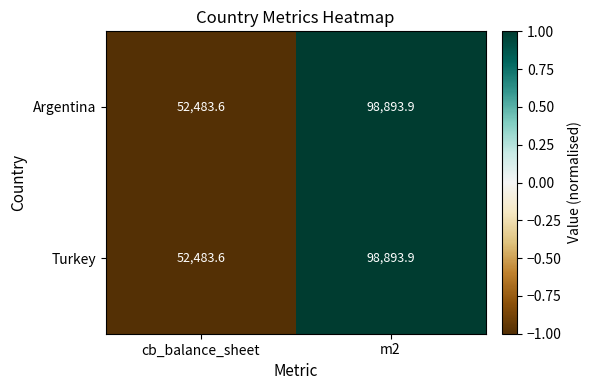

Reading left to right, list all the values displayed in this chart.

Argentina: cb_balance_sheet=52483.6	m2=98893.9
Turkey: cb_balance_sheet=52483.6	m2=98893.9